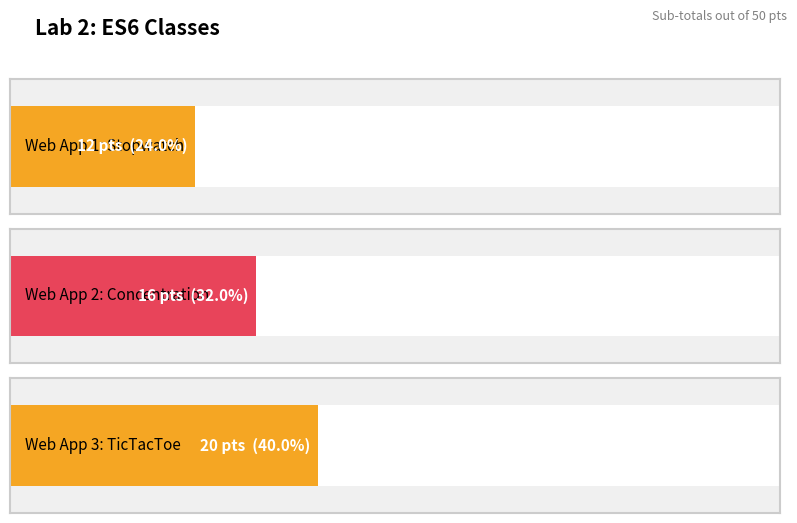

What is the smallest value displayed?

12